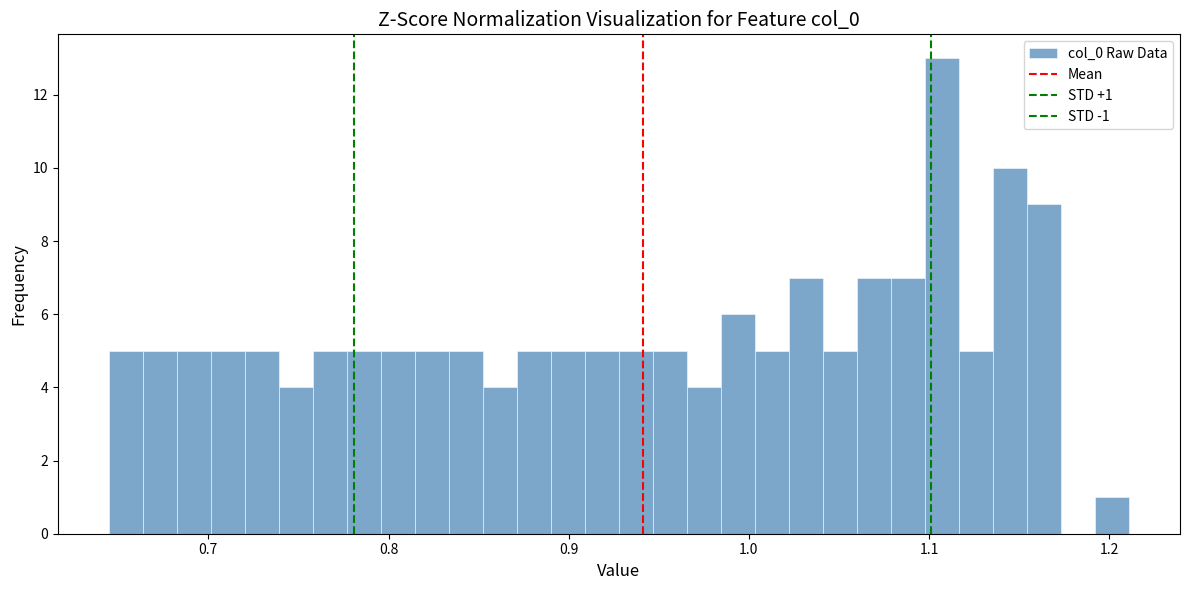

Around what value on the x-axis is the tallest bar? Give the approximate position of its centre, as read against the axis.

1.11